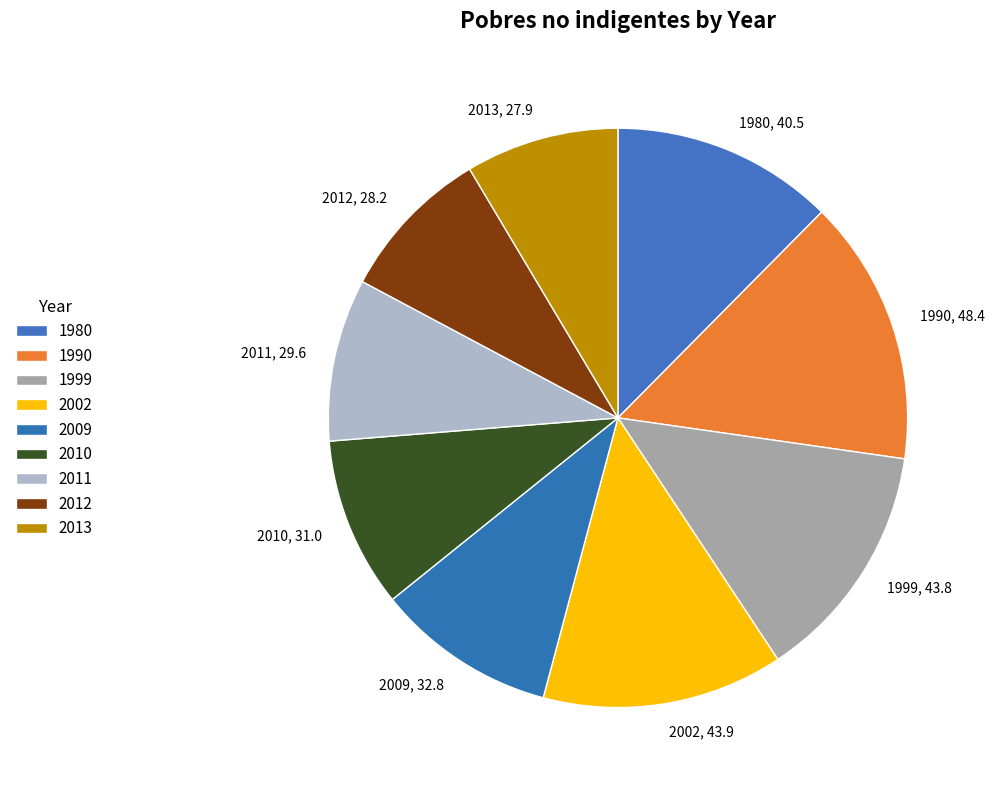

Between 2012 and 1999, which is larger?

1999